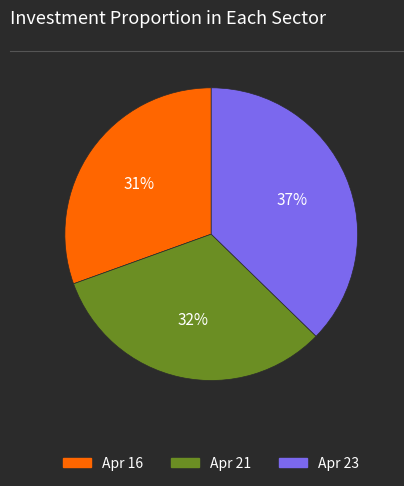

What is the ratio of the value at Apr 16 to the value at Apr 23?

0.8